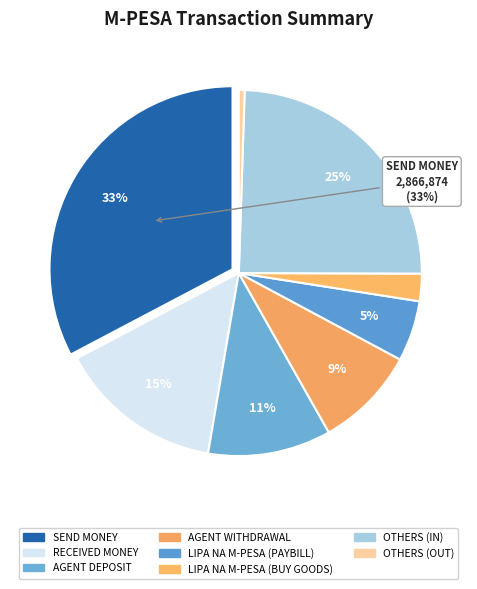

How many slices are in this pie chart?

8